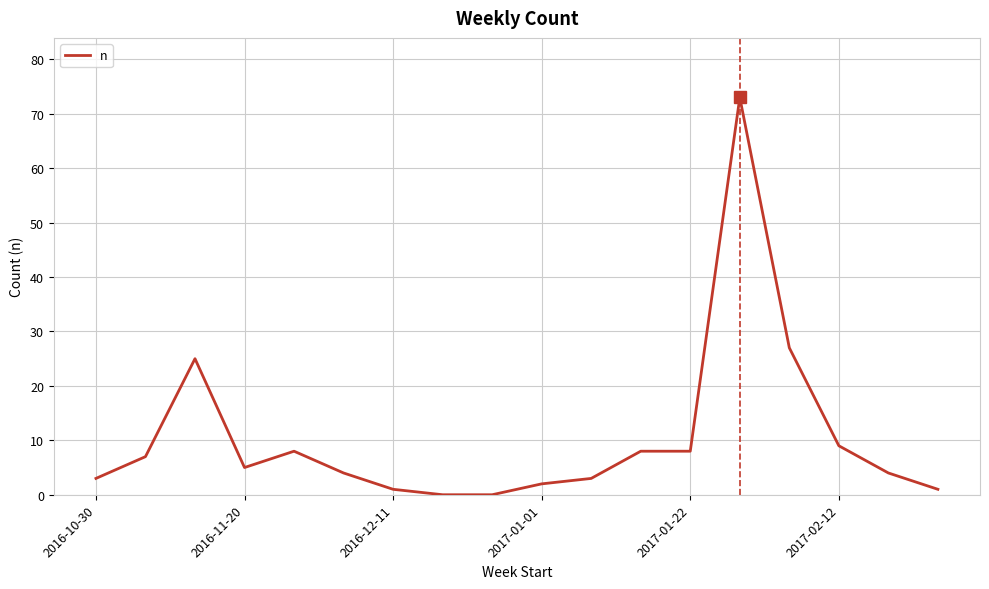

What is the maximum value shown in the chart?

73